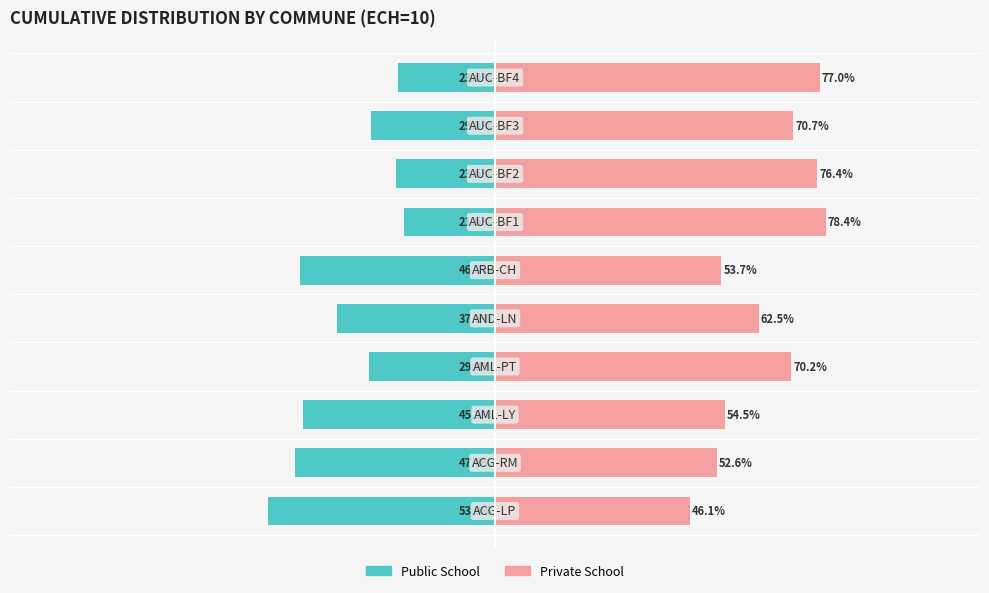

Between 100 and 9, which series saw the biggest shift?

Private School